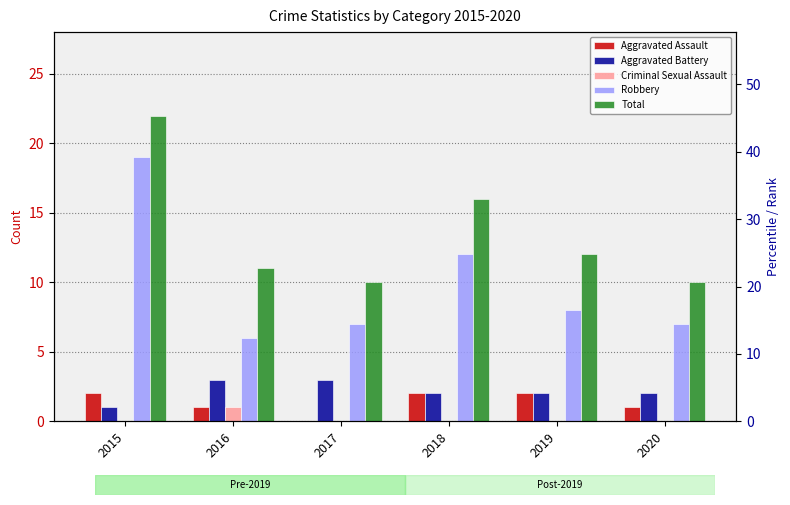

Which series has the largest total across all categories?

Total